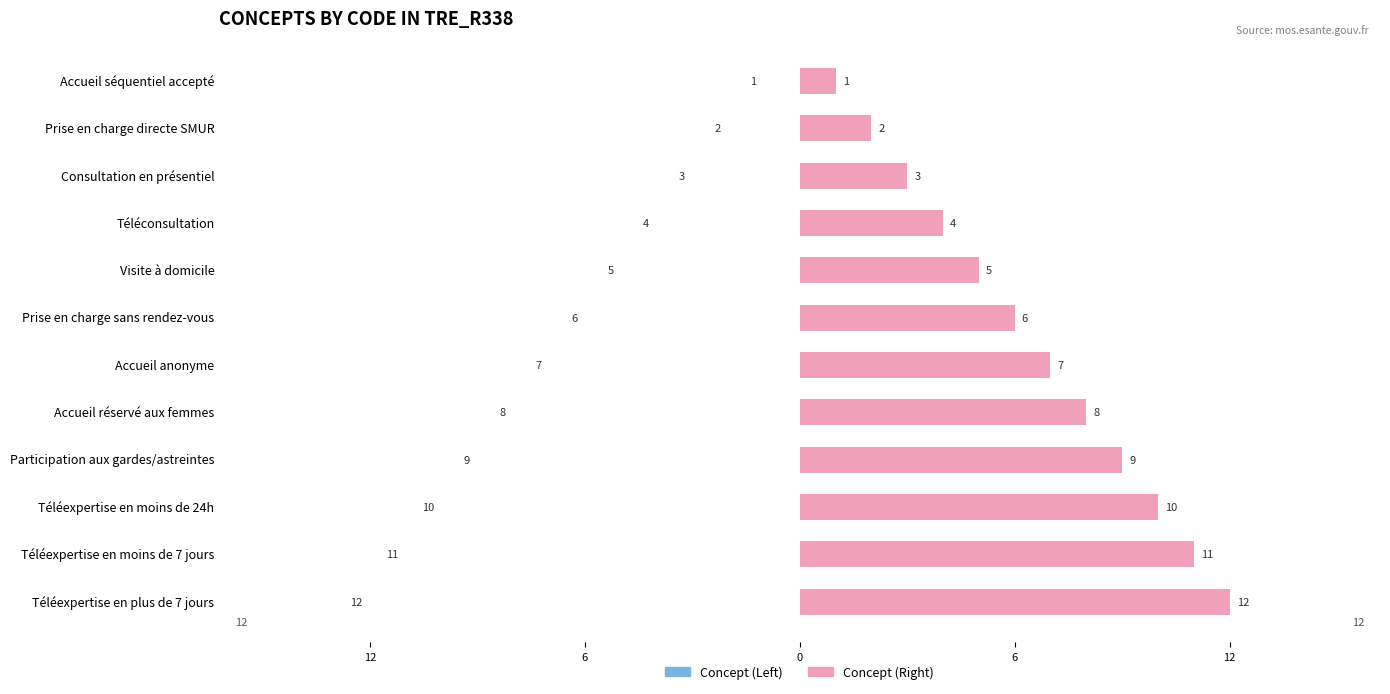

At how many categories does at least one series exceed 4?

8